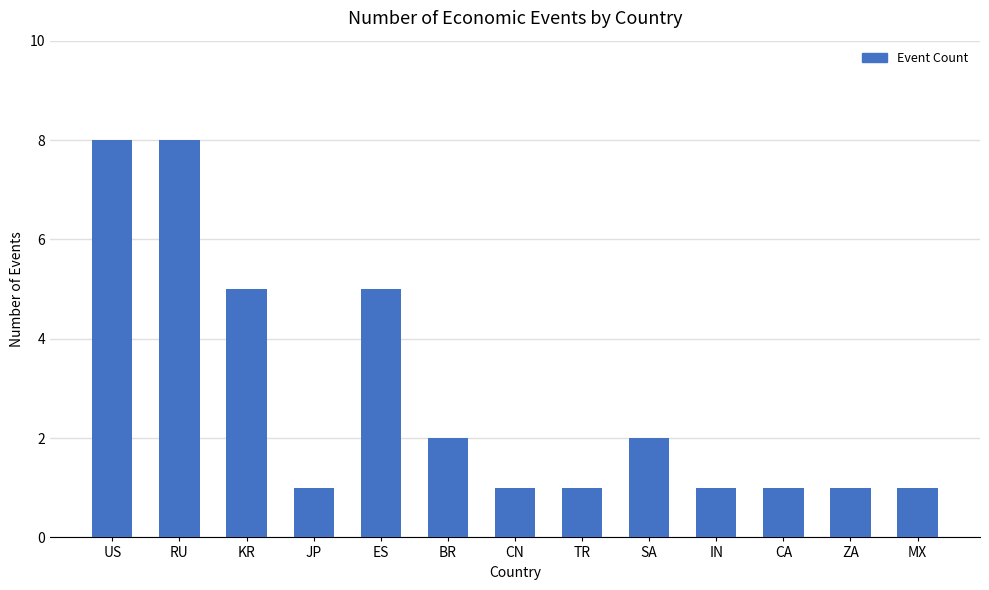

Reading right to left, what are all the values shown in this chart?

1	1	1	1	2	1	1	2	5	1	5	8	8